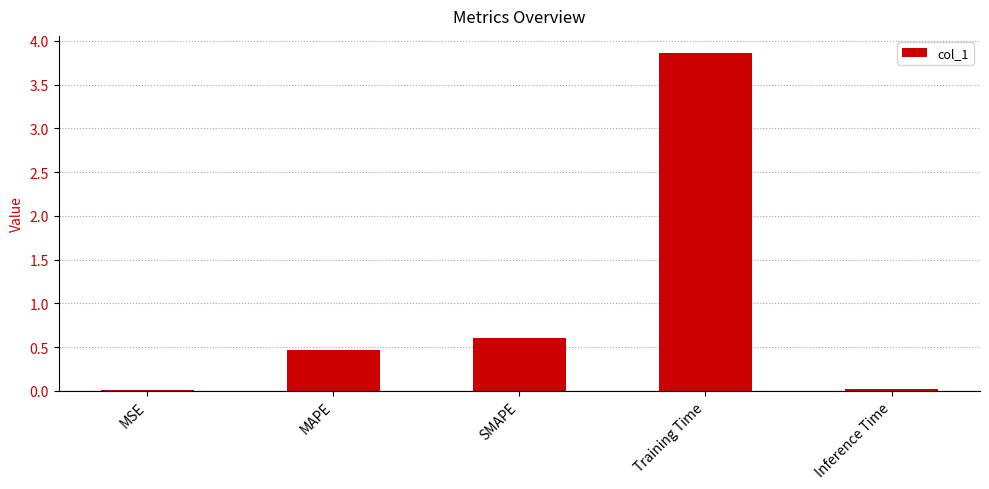

What is the label of the 2nd bar from the left?

MAPE